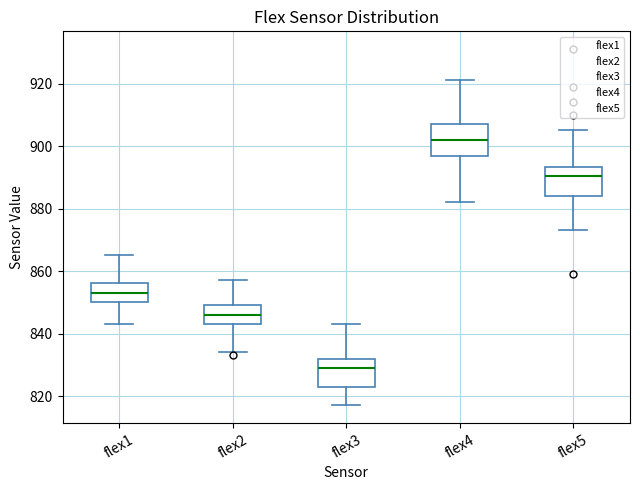

Which box's median line is the highest?

flex4